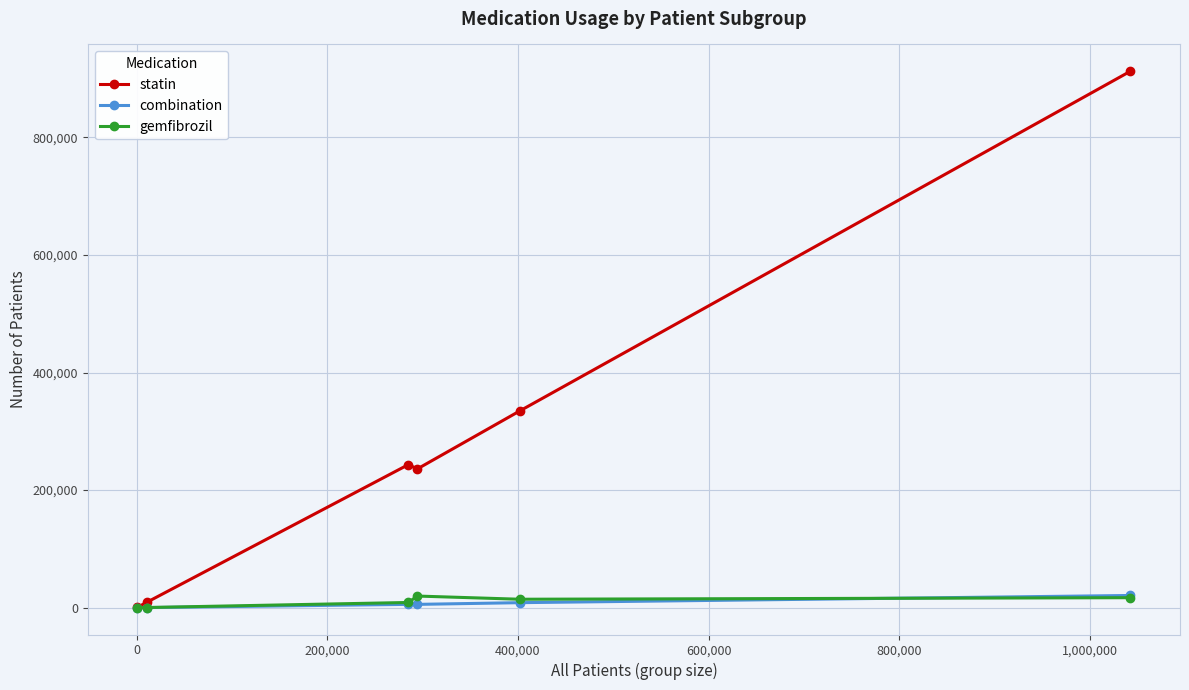

Which series has the largest range (max minus min)?

statin